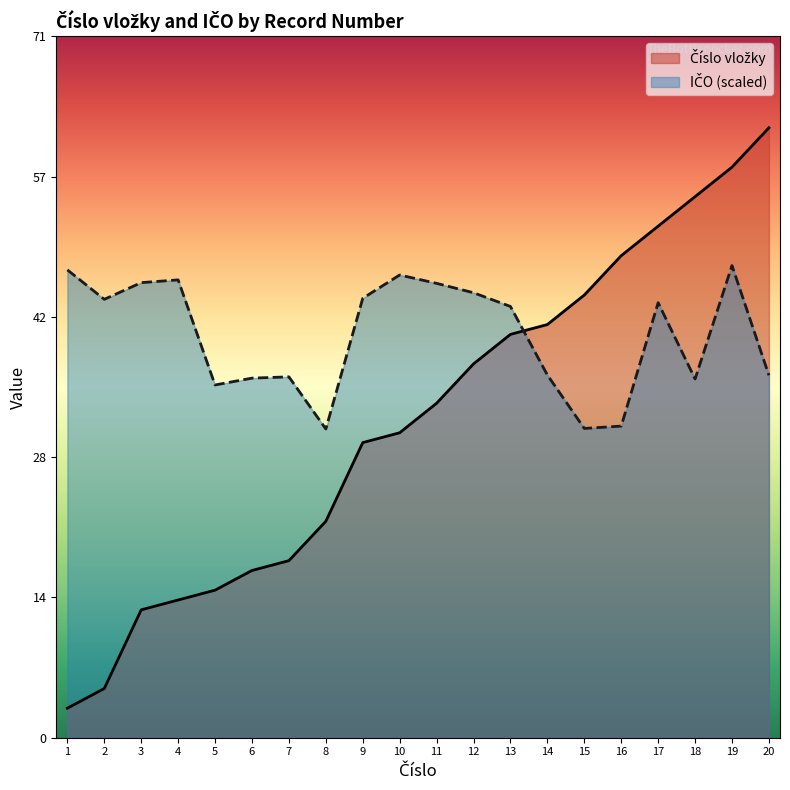

What is the spread (max minus min) of values at 19?

10.0